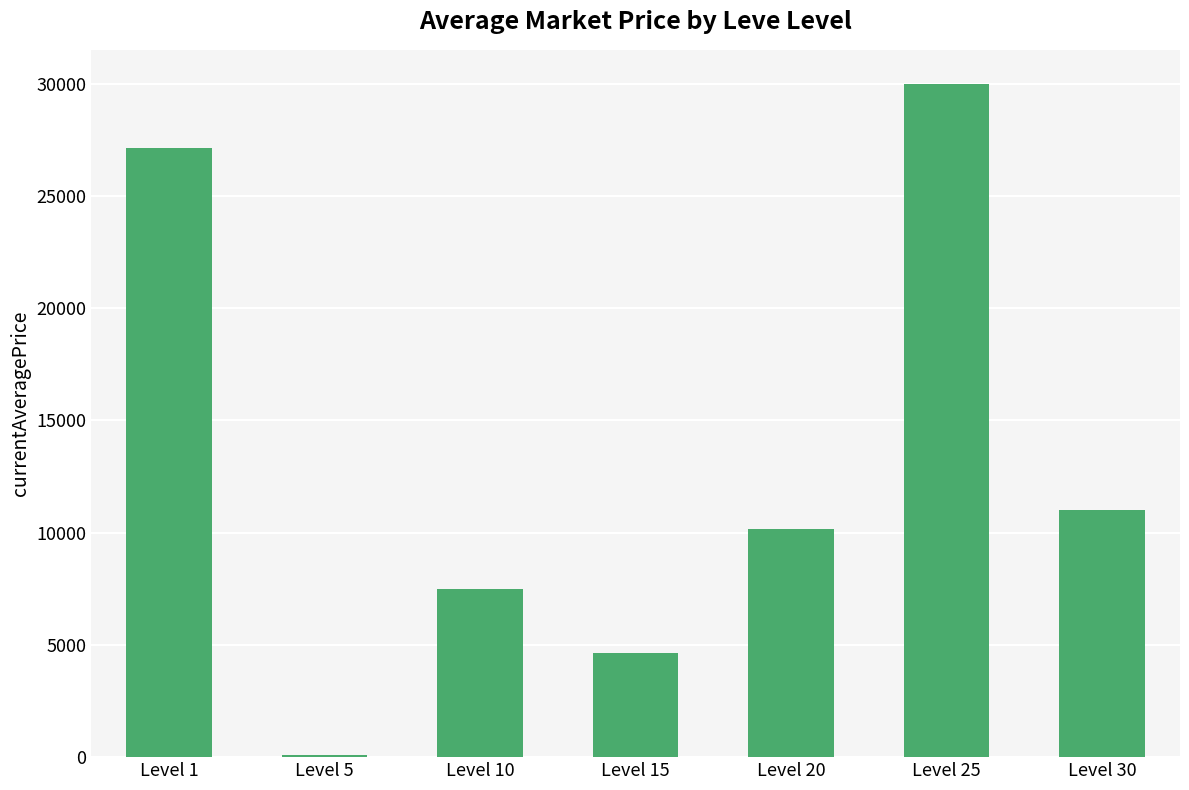

Approximately how many times larger is the value at Level 20 compared to Level 10?

1.4